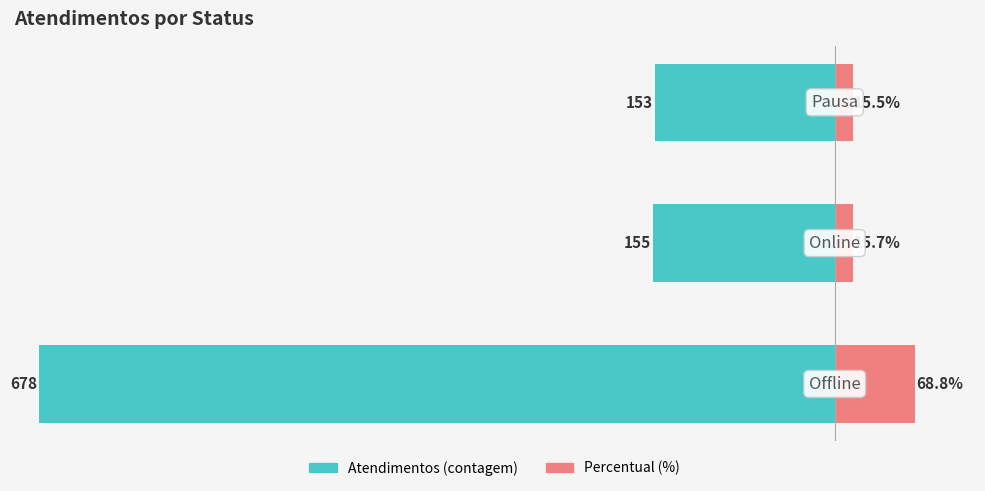

Between 2 and 1, which is larger?

2